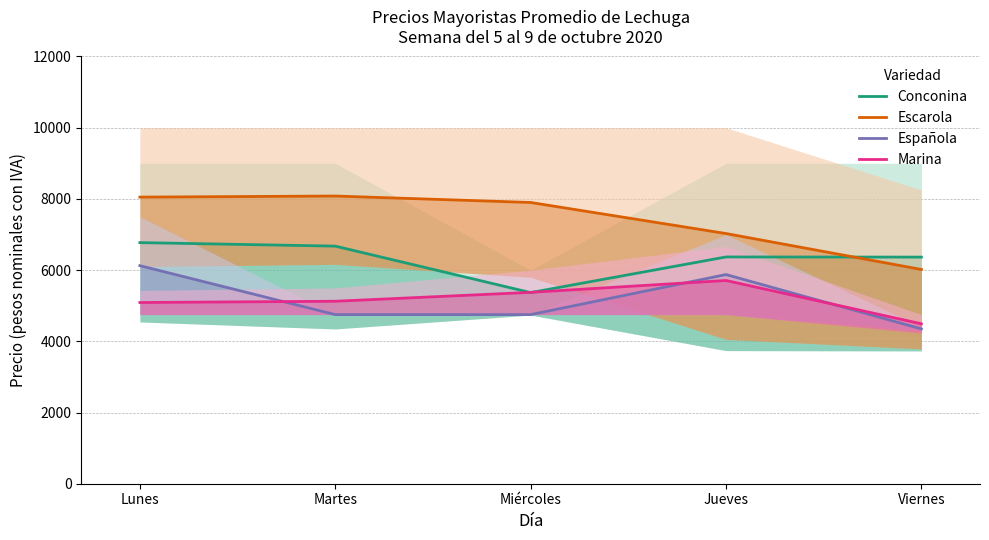

Which series ends up on top after the final intersection of Marina and Española?

Marina